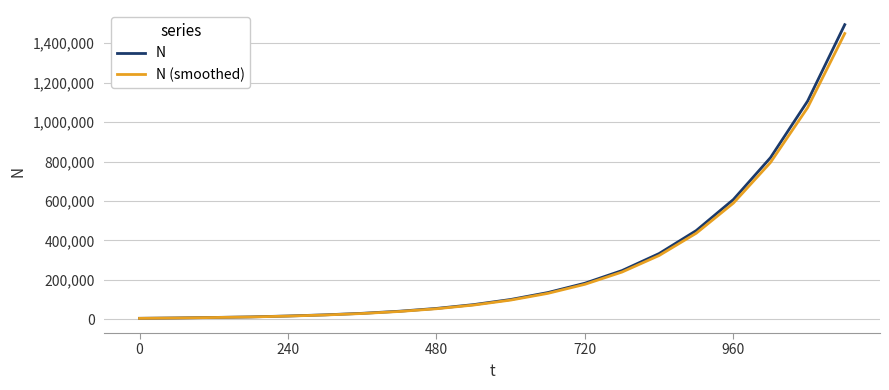

What is the maximum value shown in the chart?

1494134